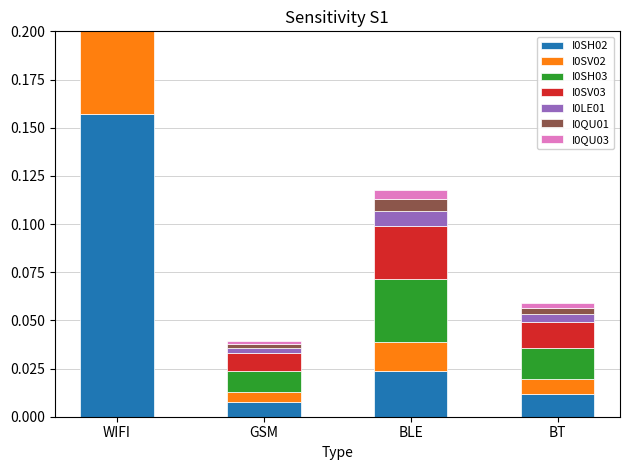

At which category is the sum across all series the highest?

WIFI